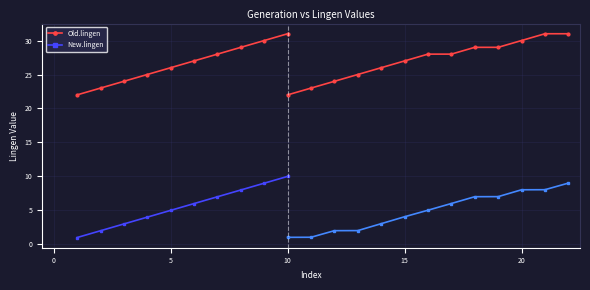

Which series has the widest spread of values?

Old.lingen